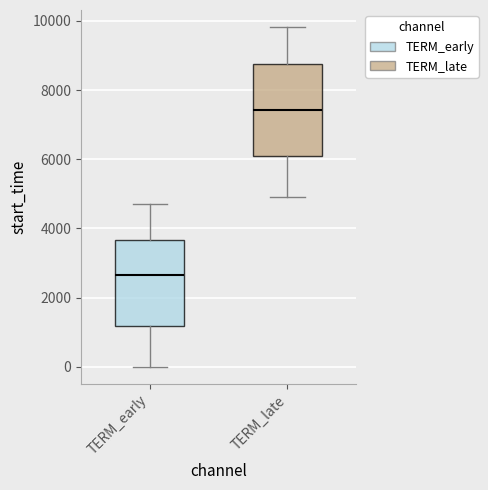

Reading left to right, read every box against the y-axis: the position of its median line, the range the box covers, and the ends of its whiskers. The values are not printed on the chart, so give them approximately, as read against the axis.

TERM_early: median 2600, box 1200 to 3600, whiskers 0 to 4800
TERM_late: median 7400, box 6000 to 8800, whiskers 5000 to 9800